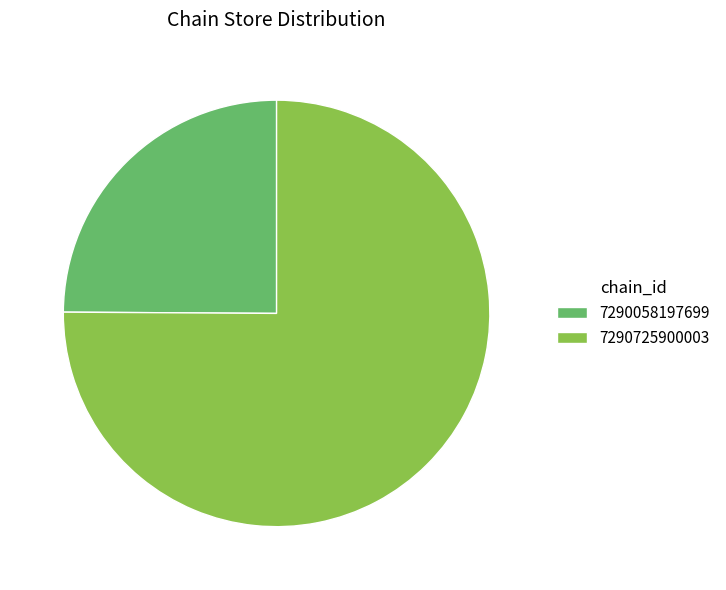

True or false: 7290058197699 accounts for 34% of the total.

False